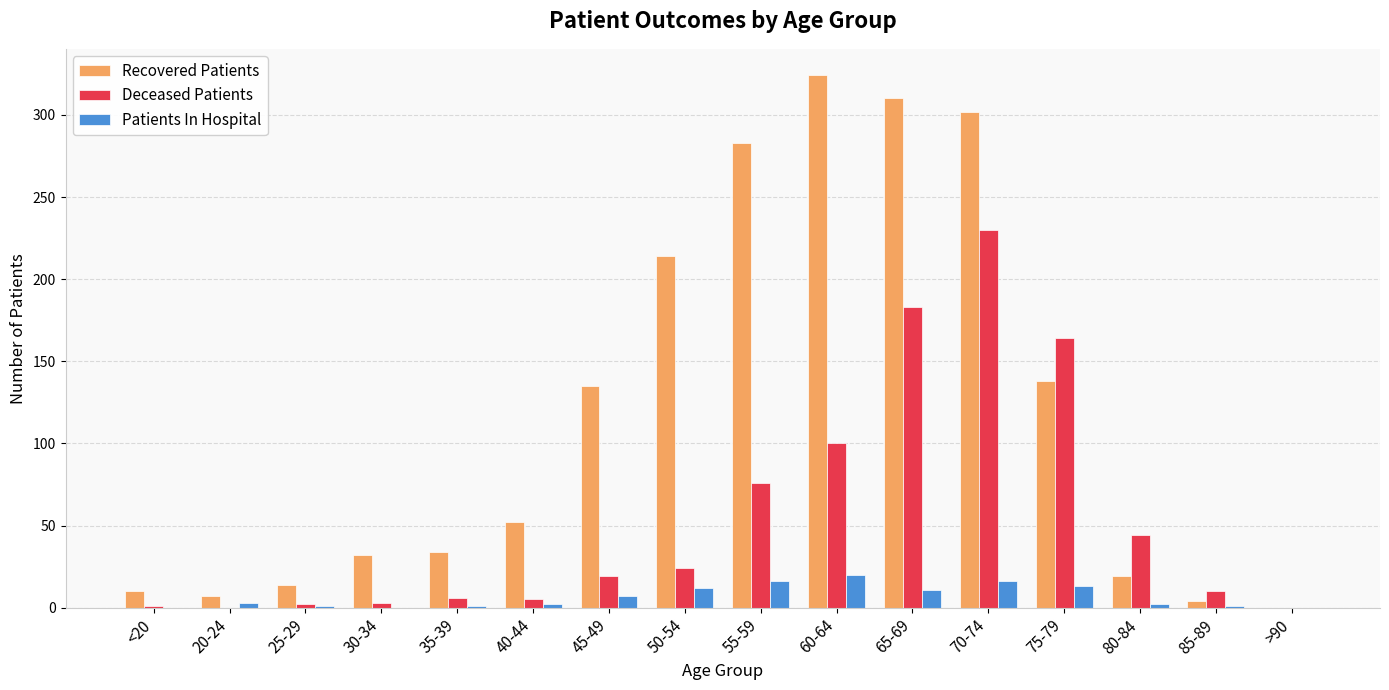

Are the bars horizontal?

No